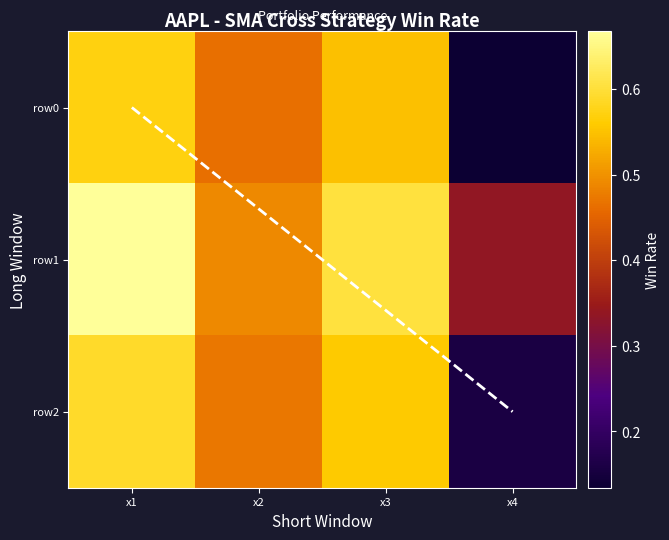

What is the difference between the maximum and second lowest values in the row1 series?

0.2